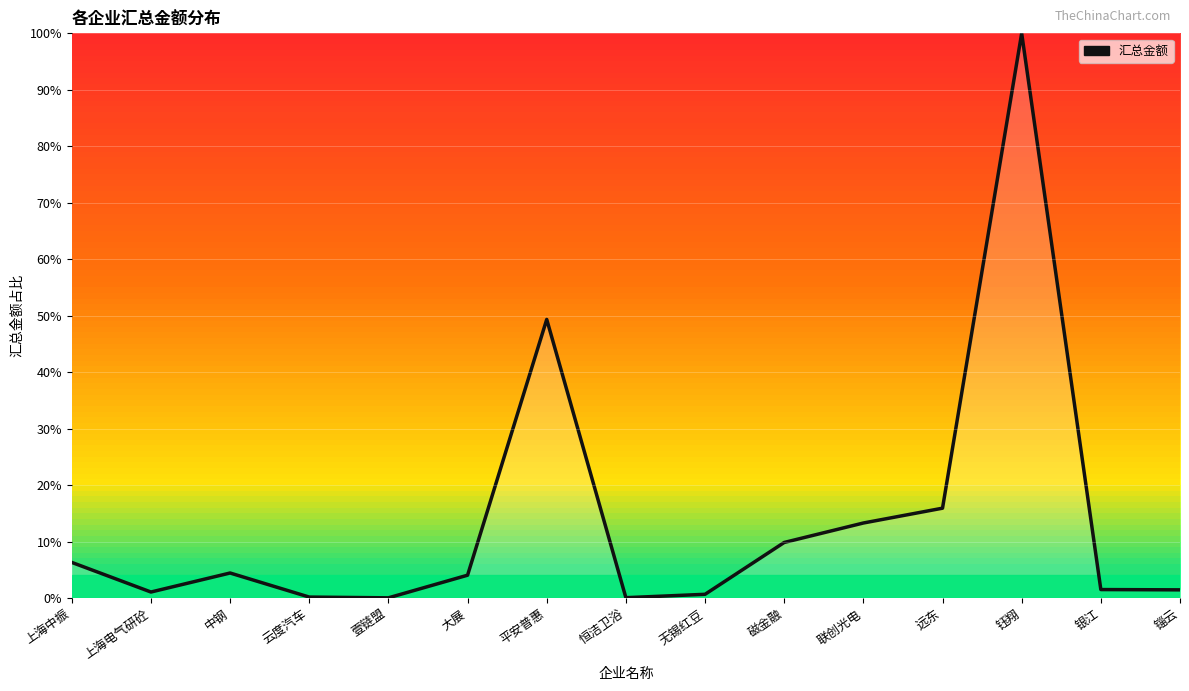

Where is the first local maximum?

中钢